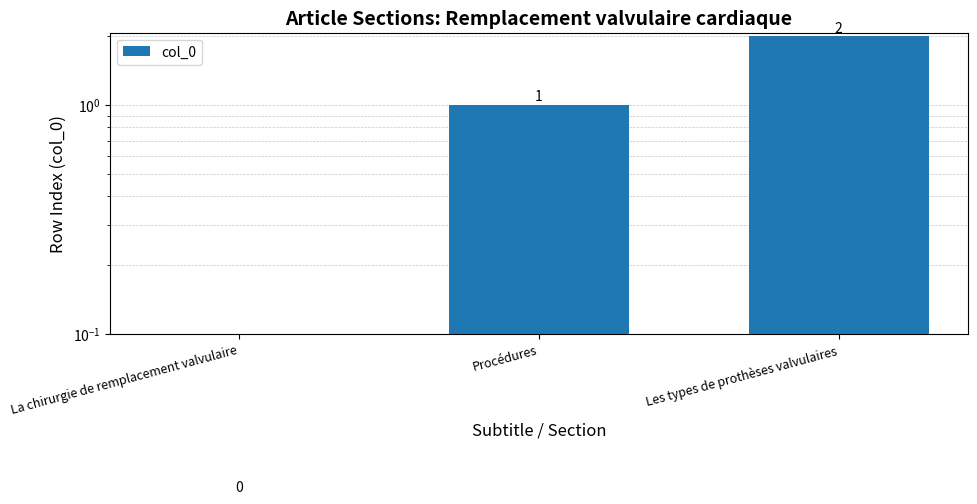

The chart shows a value of 1 at Les types de prothèses valvulaires. True or false?

False